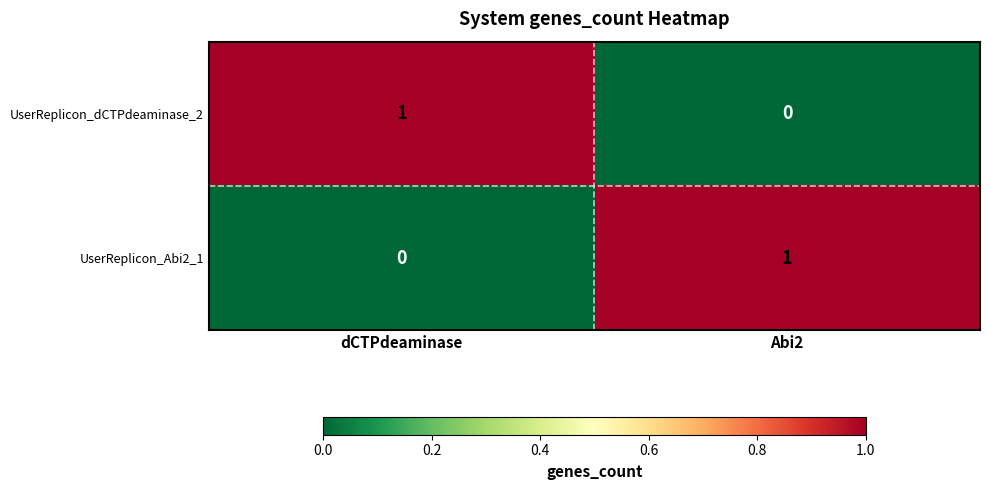

Is it true that UserReplicon_dCTPdeaminase_2 equals -1 at Abi2?

False